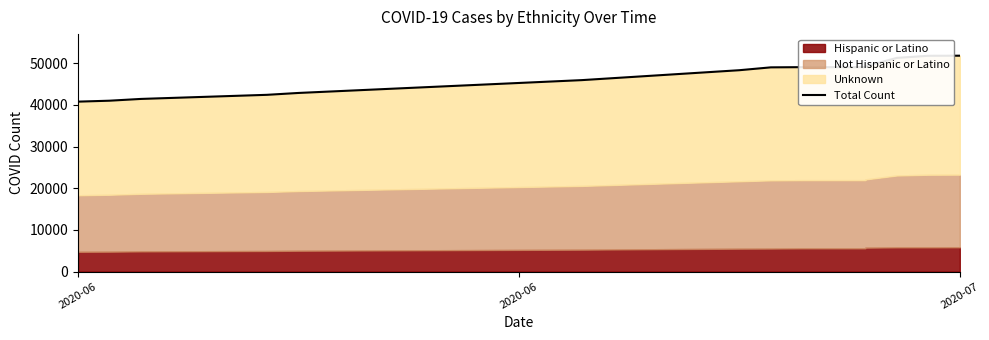

Count the number of values greater than 49016.

7